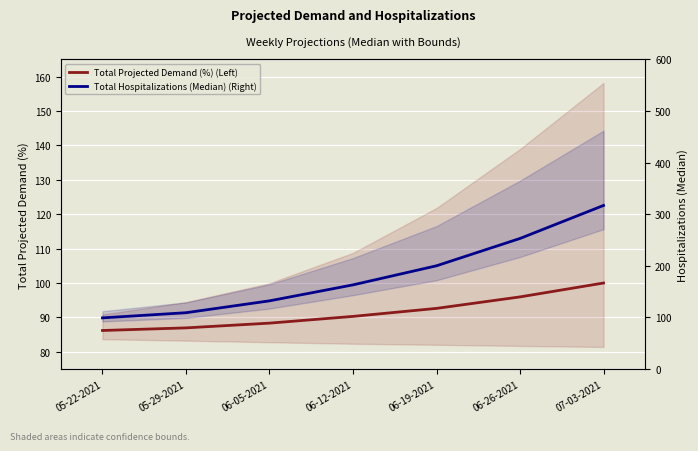

What is the label of the 1st point from the left?

05-22-2021